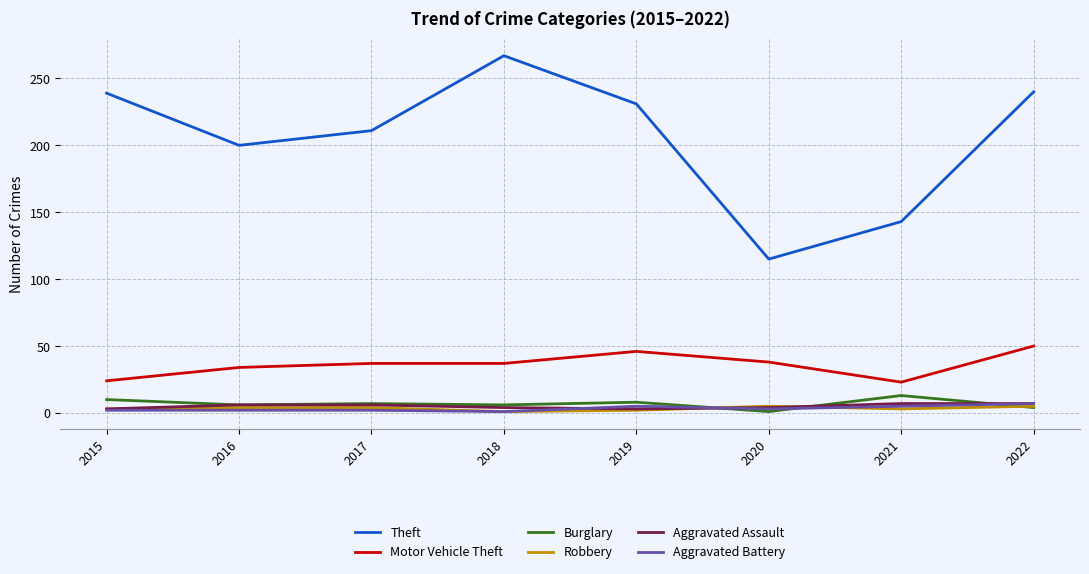

At how many categories does at least one series exceed 59?

8